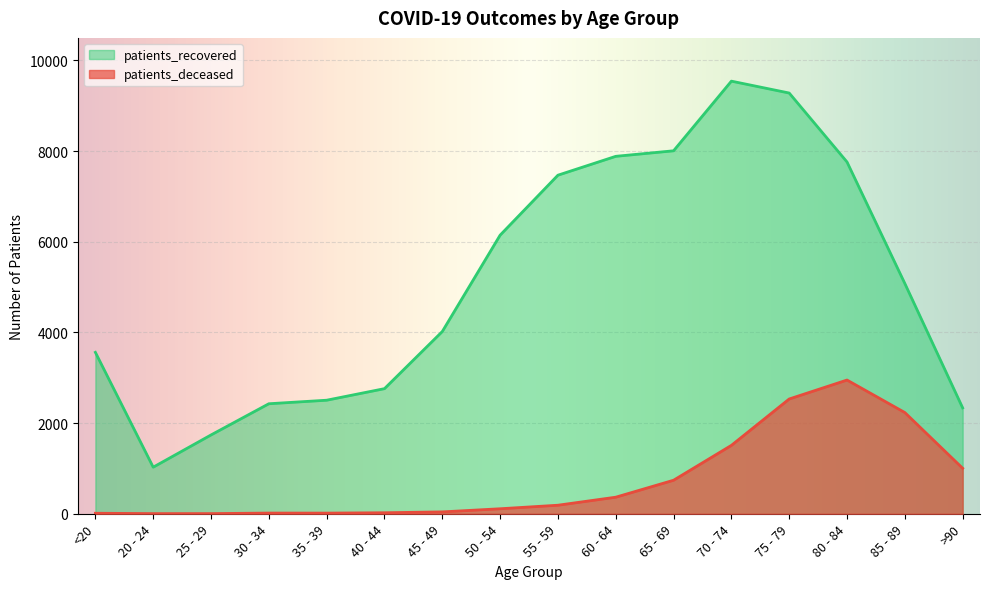

What is the lowest value of the patients_deceased series?

3